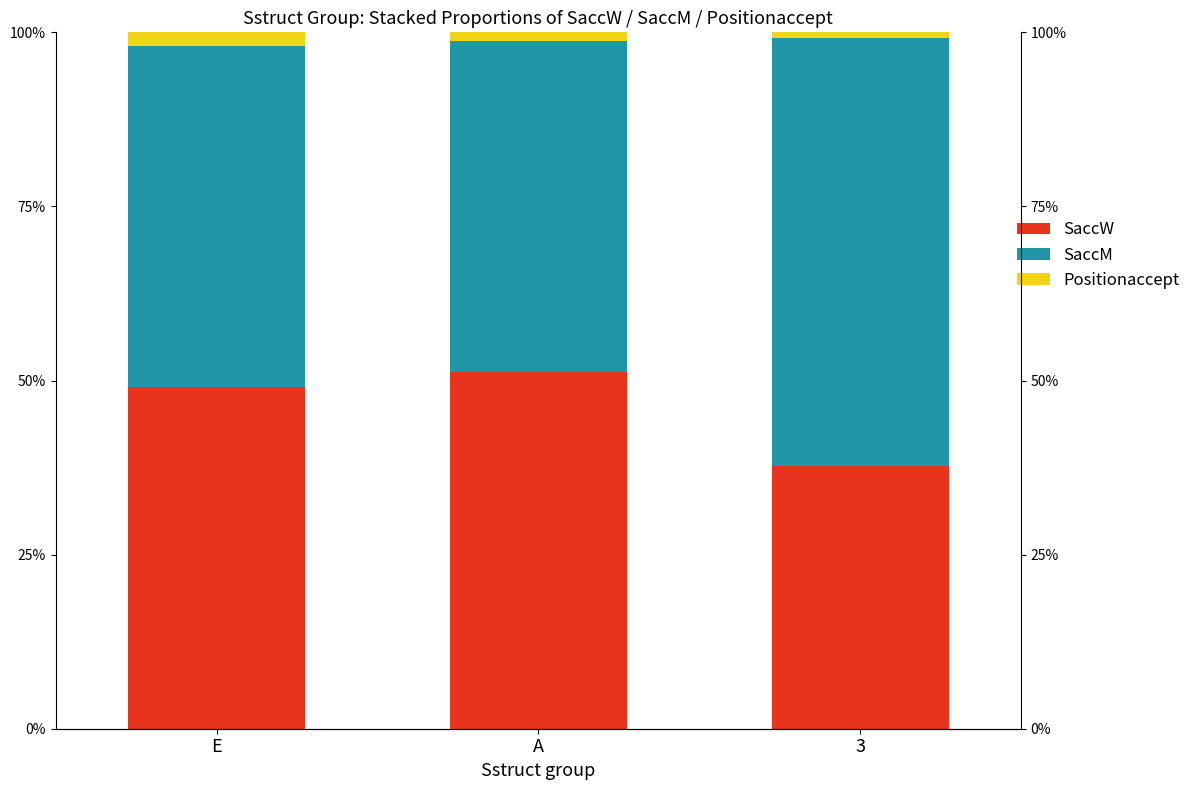

Reading right to left, extract all data points from this chart.

SaccW: 3=37.7	A=51.2	E=49.1
SaccM: 3=61.4	A=47.6	E=49.0
Positionaccept: 3=0.9	A=1.2	E=1.9